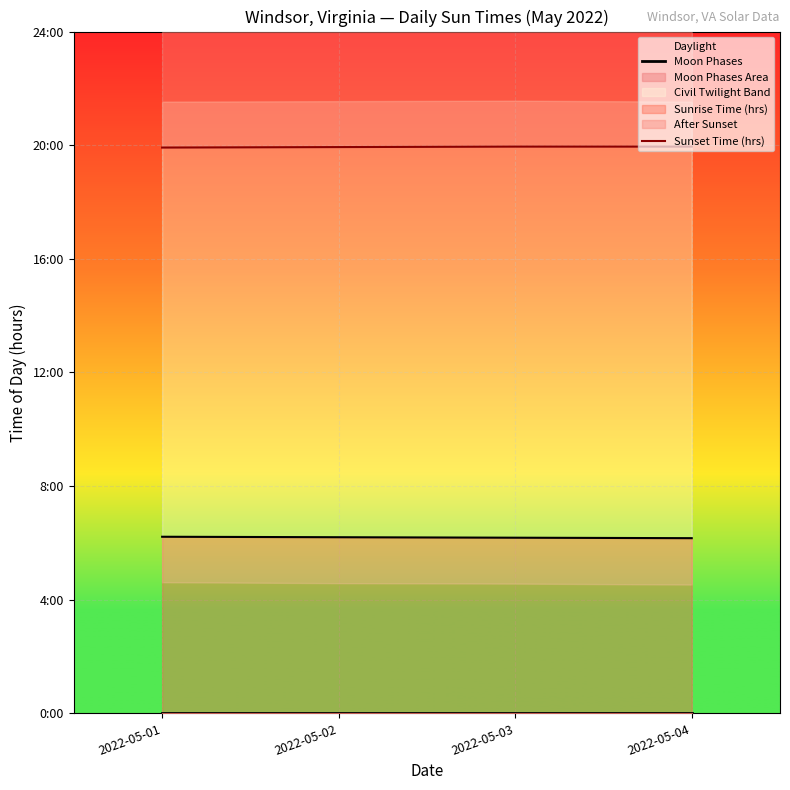

Is the value of Sunset Time (hrs) at 2022-05-01 greater than the value of Moon Phases at 2022-05-01?

Yes